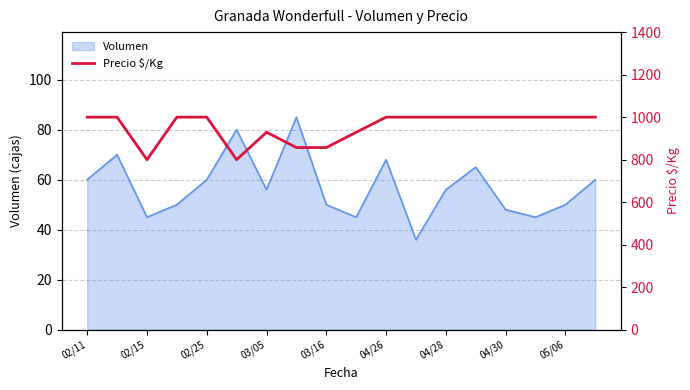

What is the sum of all values?

17172